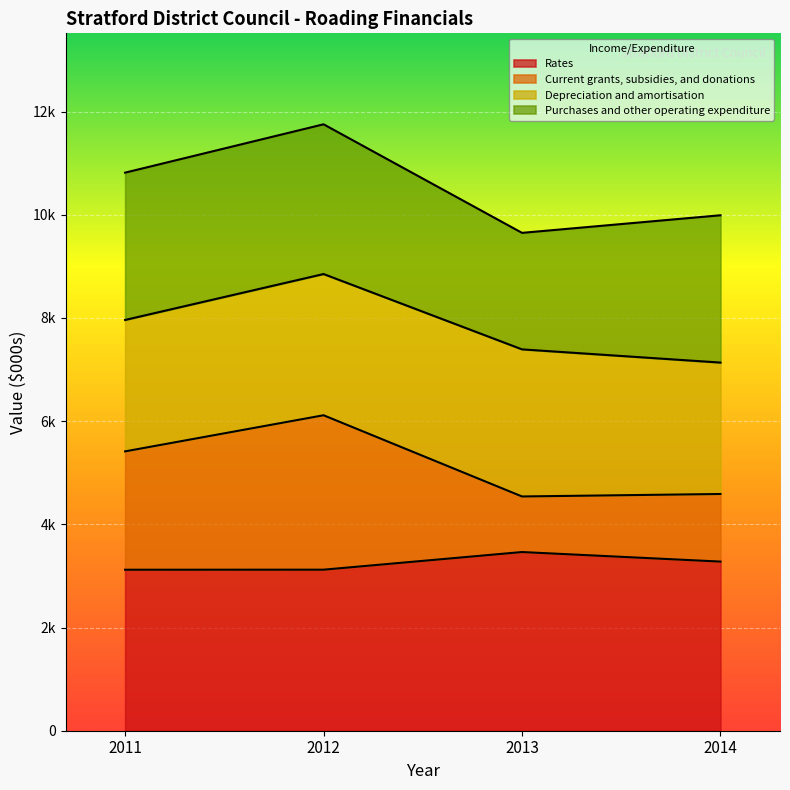

Which series has the widest spread of values?

Current grants, subsidies, and donations